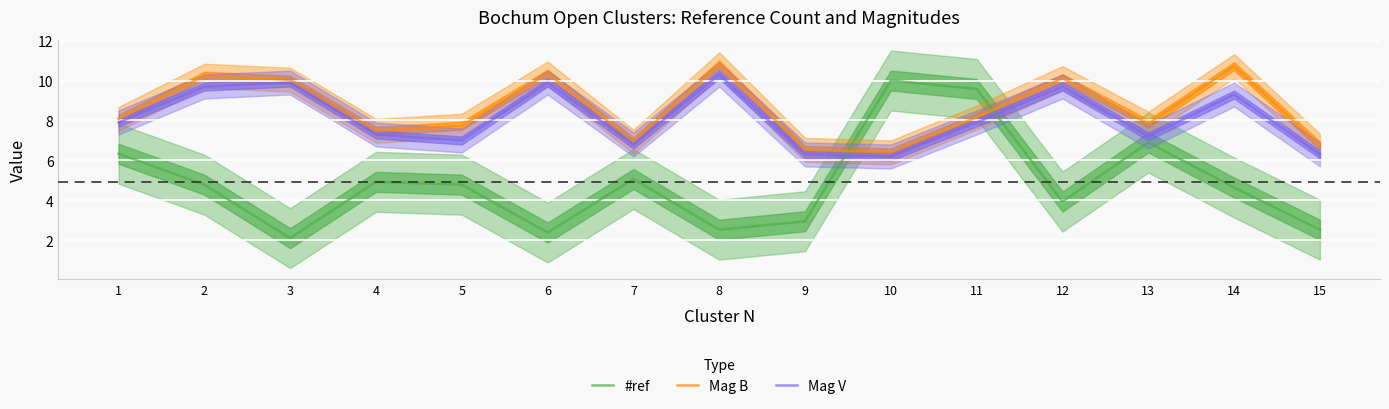

At which label does #ref first exceed 4?

1